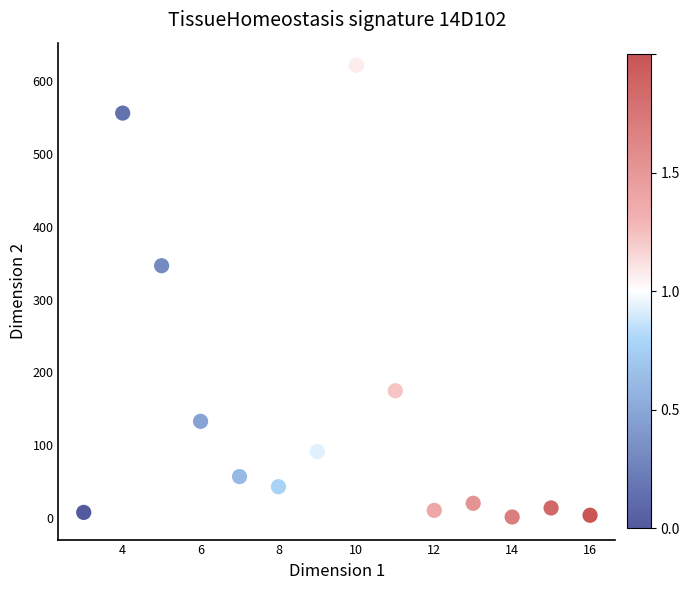

What Y value in the scatter plot is closest to 311?

346.4